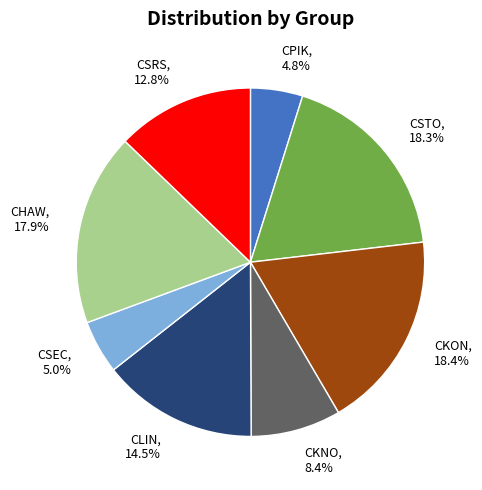

To the nearest percent, what percentage of the pie is CHAW?

18%